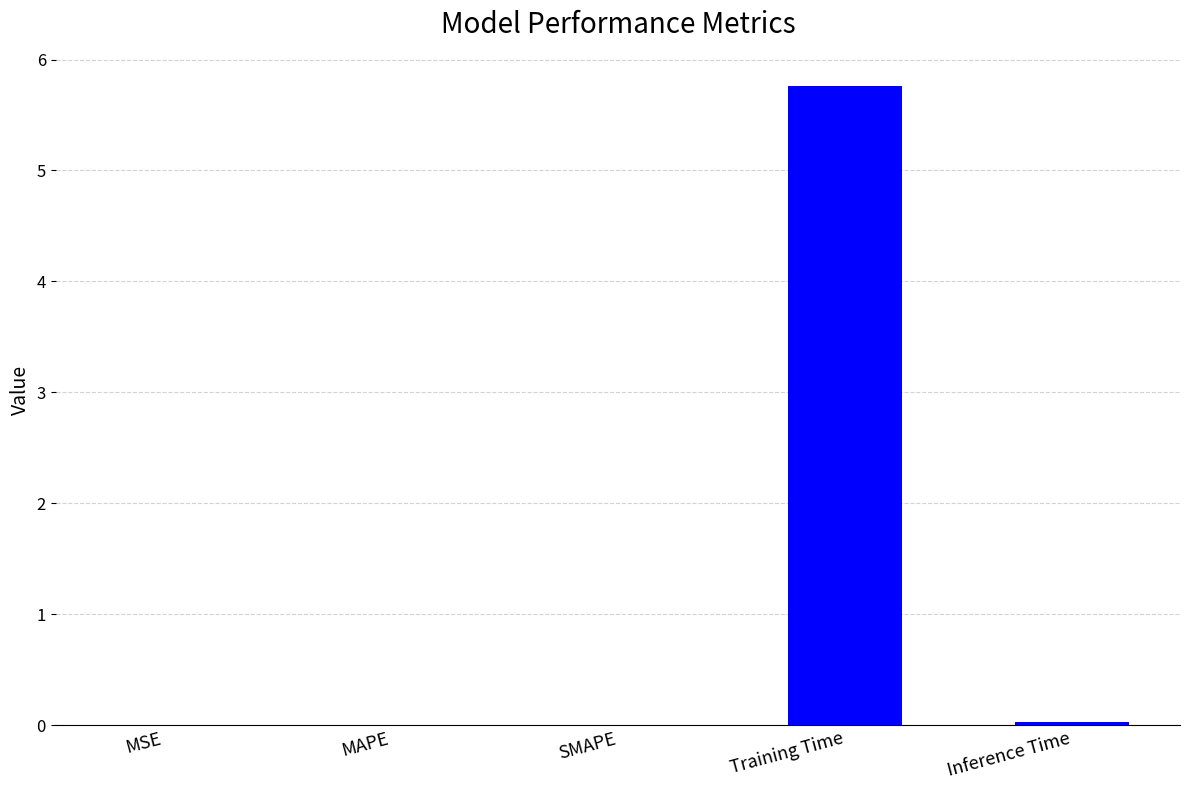

What is the sum of the values at Training Time and Inference Time?

5.8